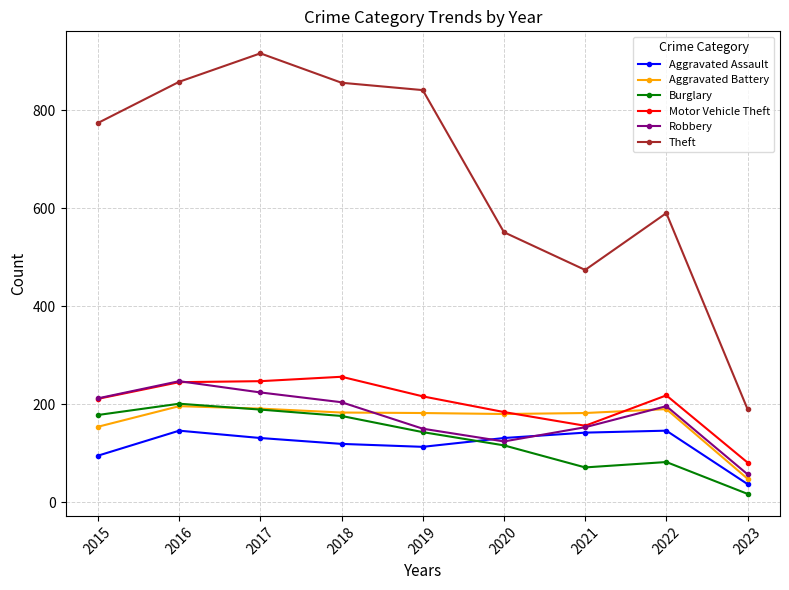

What is the value of the Theft point at the 7th from the left?

474